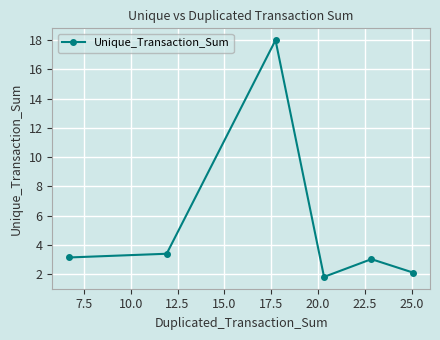

What is the average value?

5.3